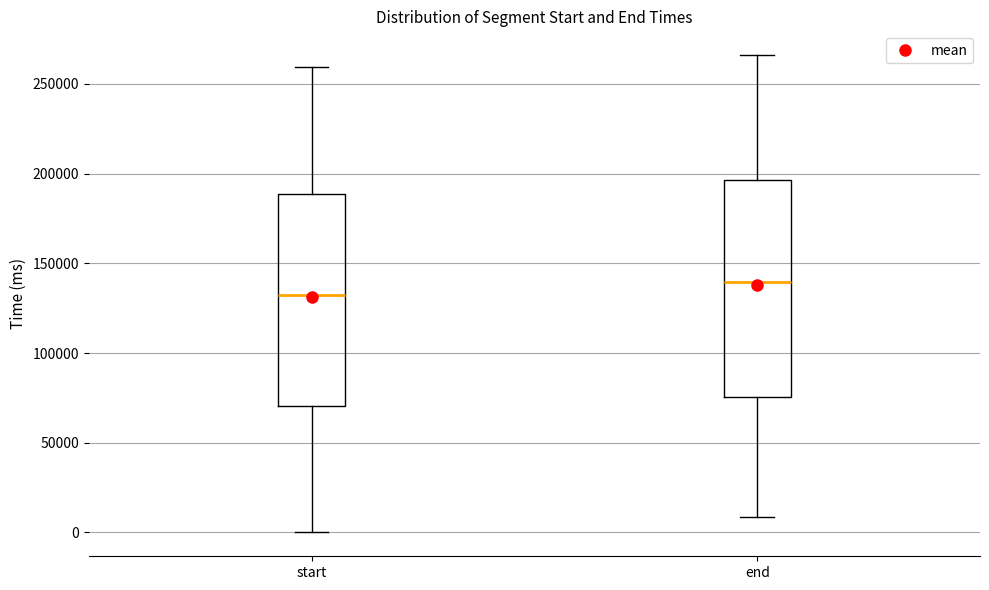

Reading left to right, transcribe this box plot: for each box, give where its median line is, the range the box spans, and where its two whiskers end, as read against the y-axis. The values are not printed on the chart, so give them approximately, as read against the axis.

start: median 135000, box 70000 to 190000, whiskers 0 to 260000
end: median 140000, box 75000 to 195000, whiskers 10000 to 265000